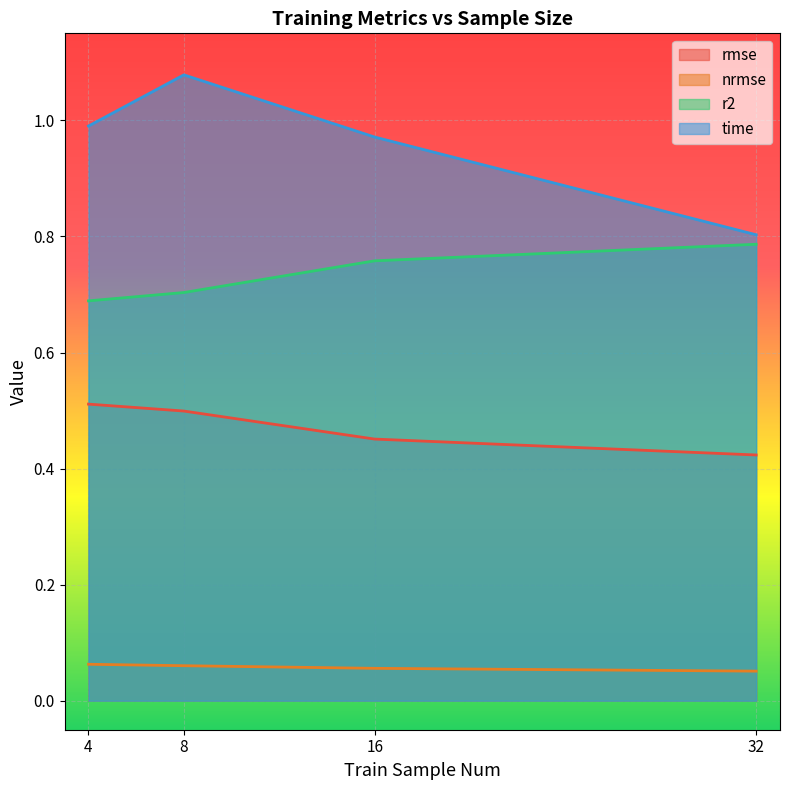

The value of r2 at 8 is 0.7. True or false?

True